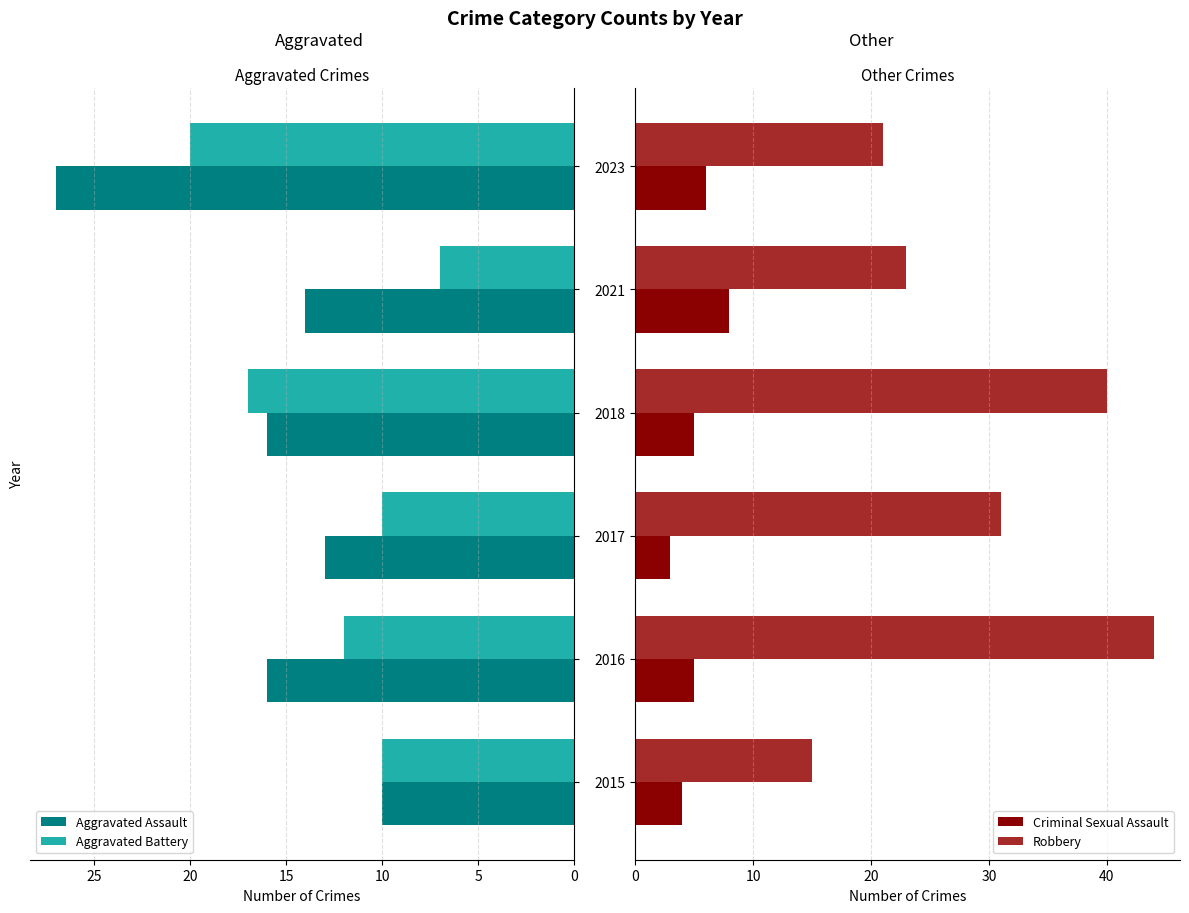

Which series has the largest range (max minus min)?

Robbery